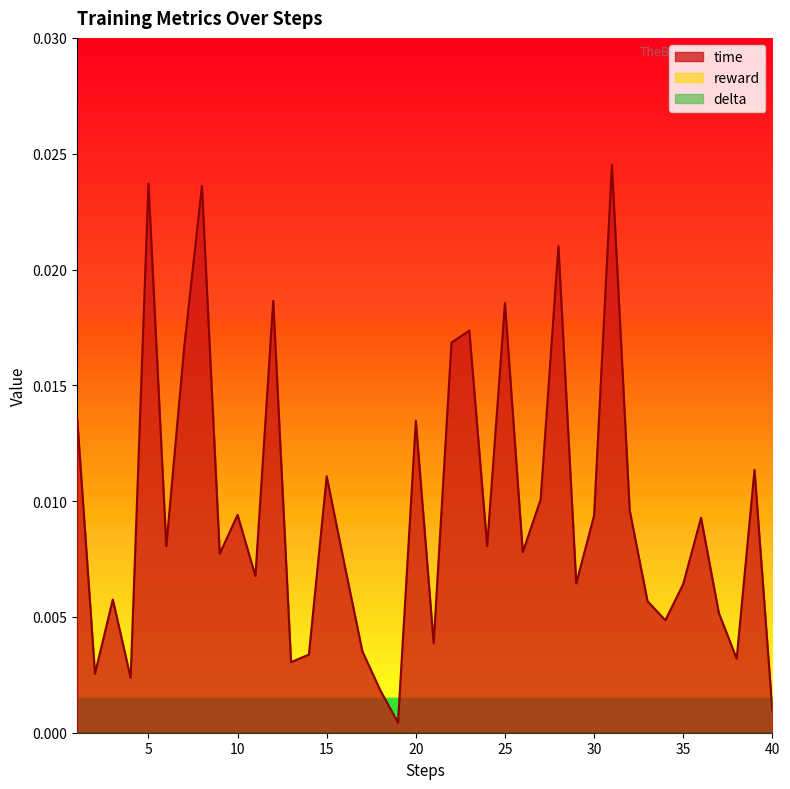

Between 5 and 8, which series saw the biggest shift?

time